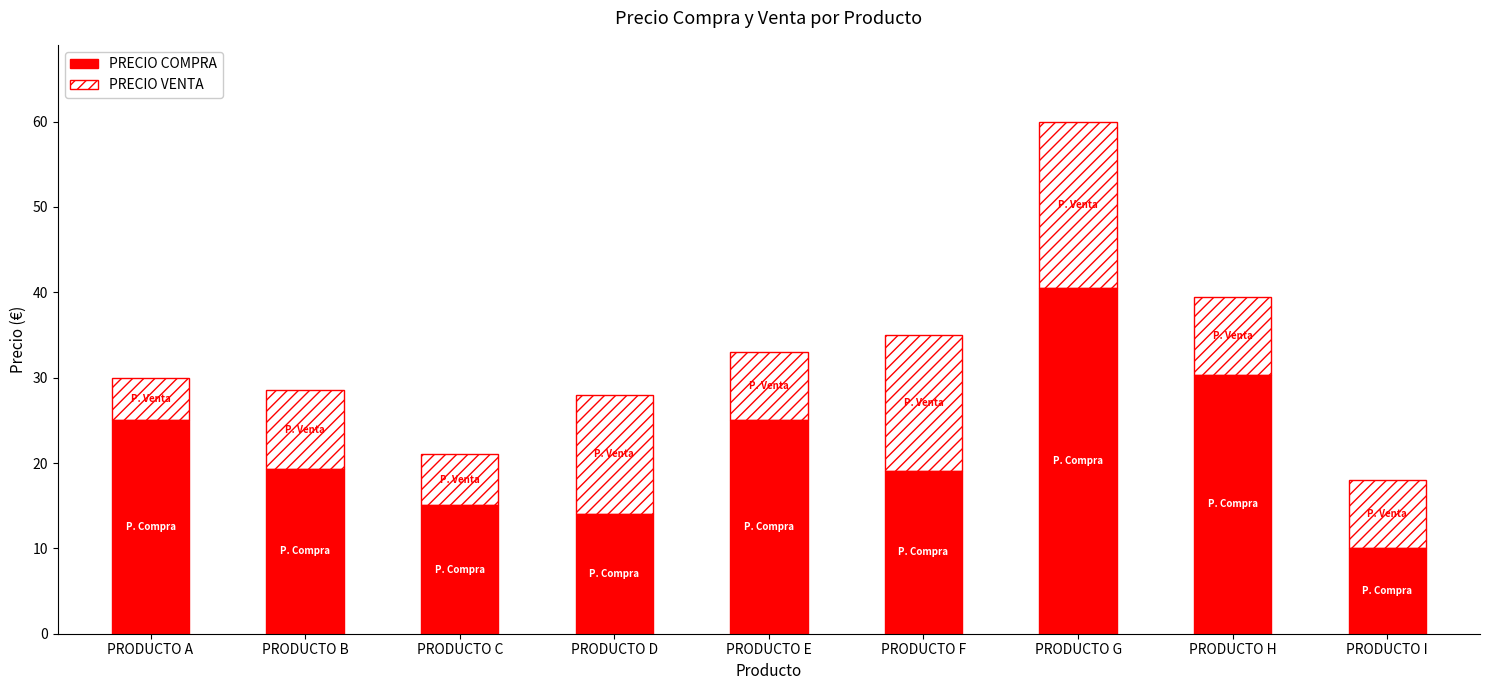

What is the minimum value for PRECIO COMPRA?

10.0